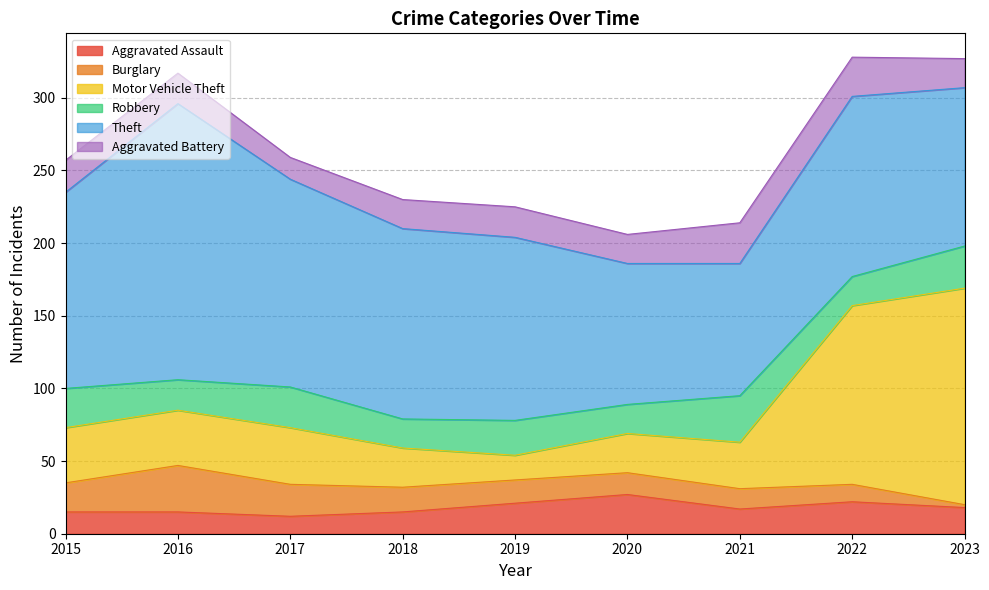

Between which two adjacent categories do Motor Vehicle Theft and Theft first intersect?

2022 and 2023